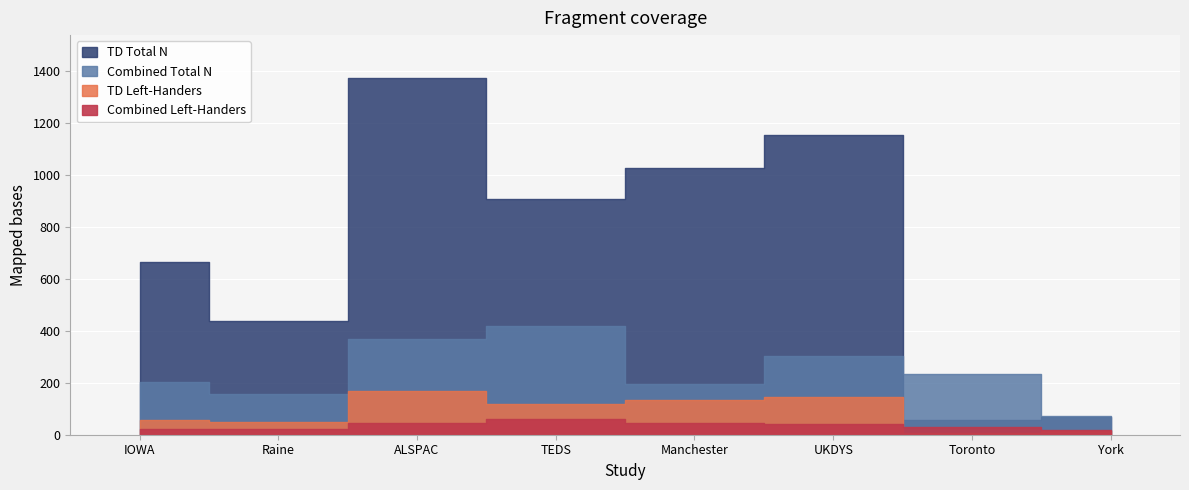

Where is the first local minimum for Combined Left-Handers?

Raine